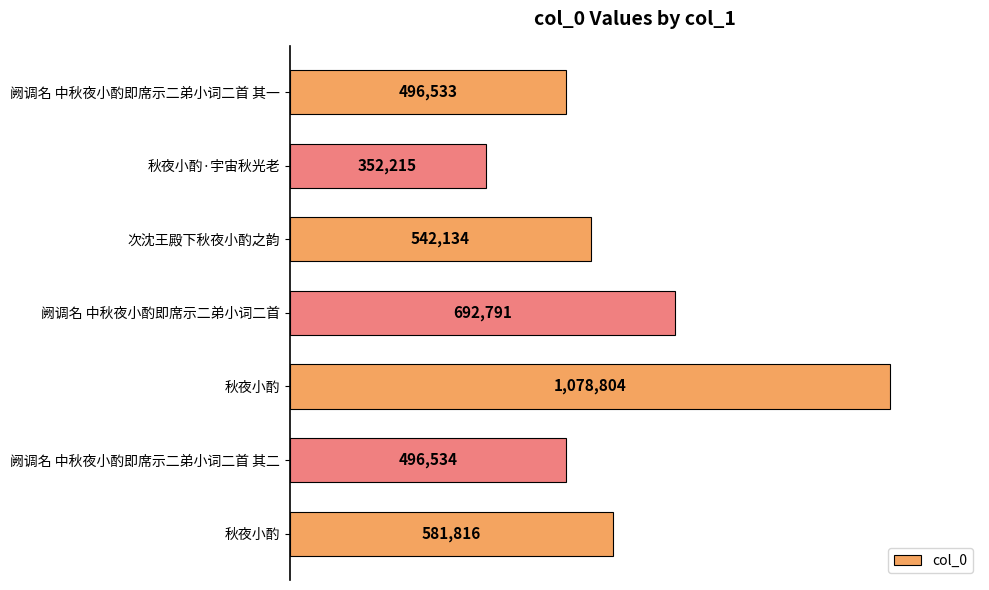

Are the bars horizontal?

Yes